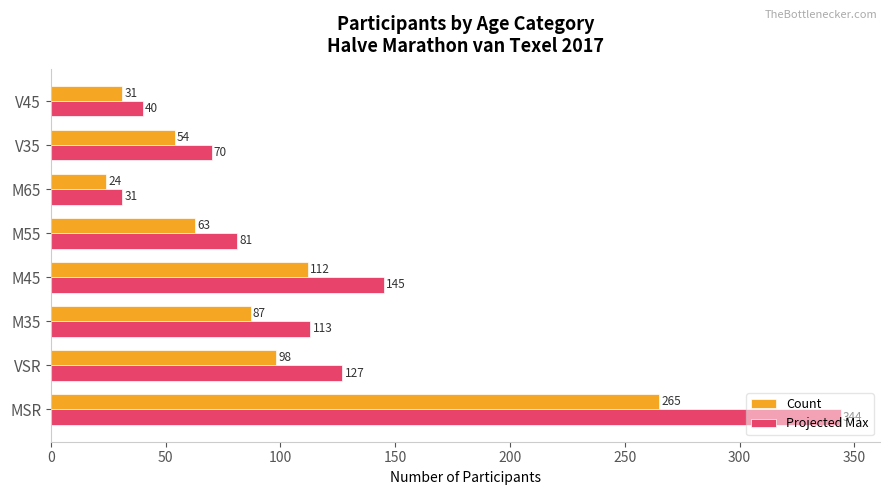

True or false: Count has a value of 376 at MSR.

False